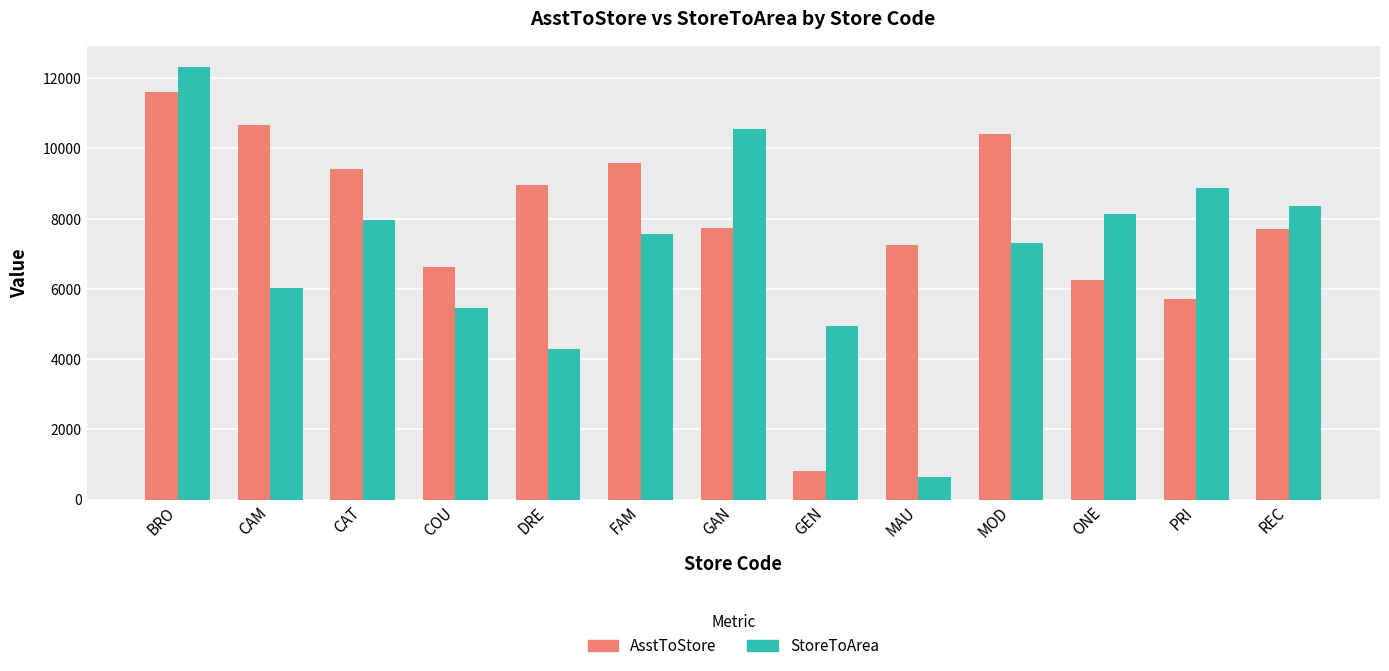

What is the value of the StoreToArea bar at the 10th from the left?

7300